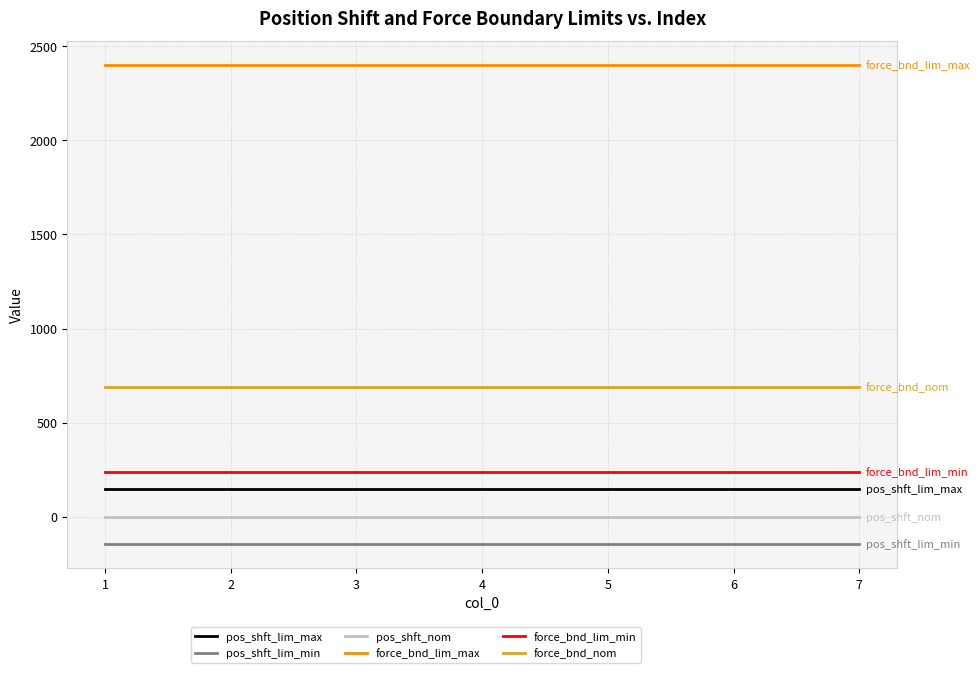

Is the value of pos_shft_lim_max at 1 greater than the value of force_bnd_lim_min at 5?

No